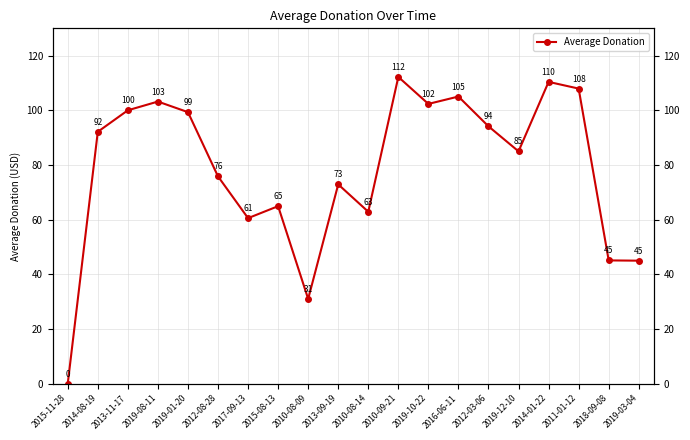

How many lines are shown in the chart?

1